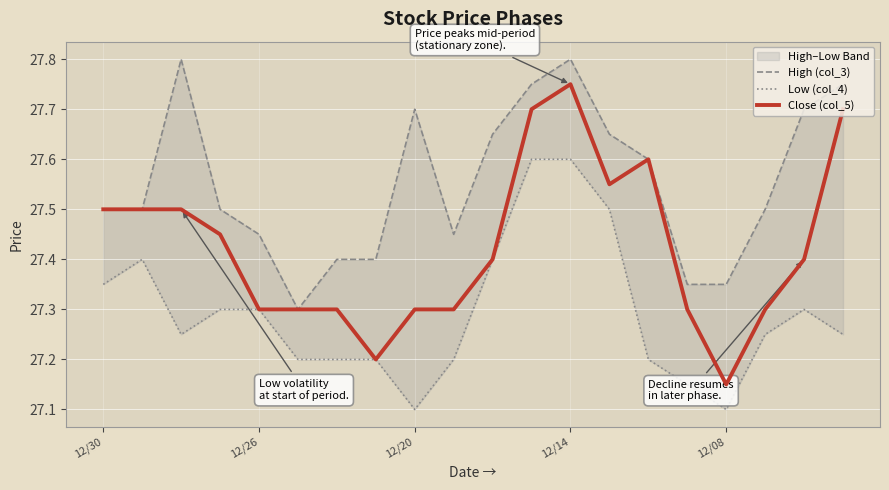

Is it true that Close (col_5) equals 8.4 at 12/26?

False